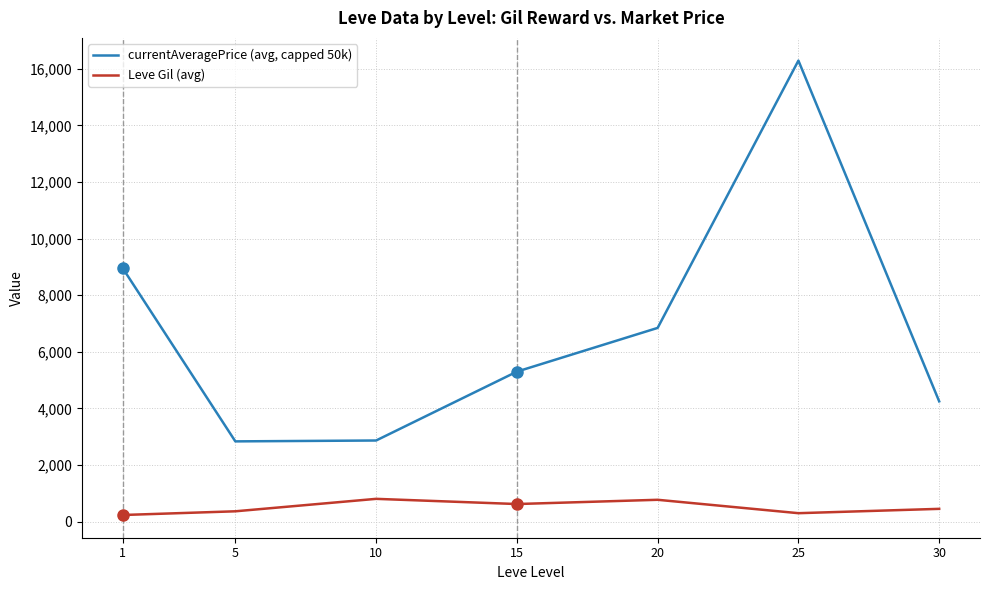

At 30, list the series in order from largest to smallest.

currentAveragePrice (avg, capped 50k), Leve Gil (avg)